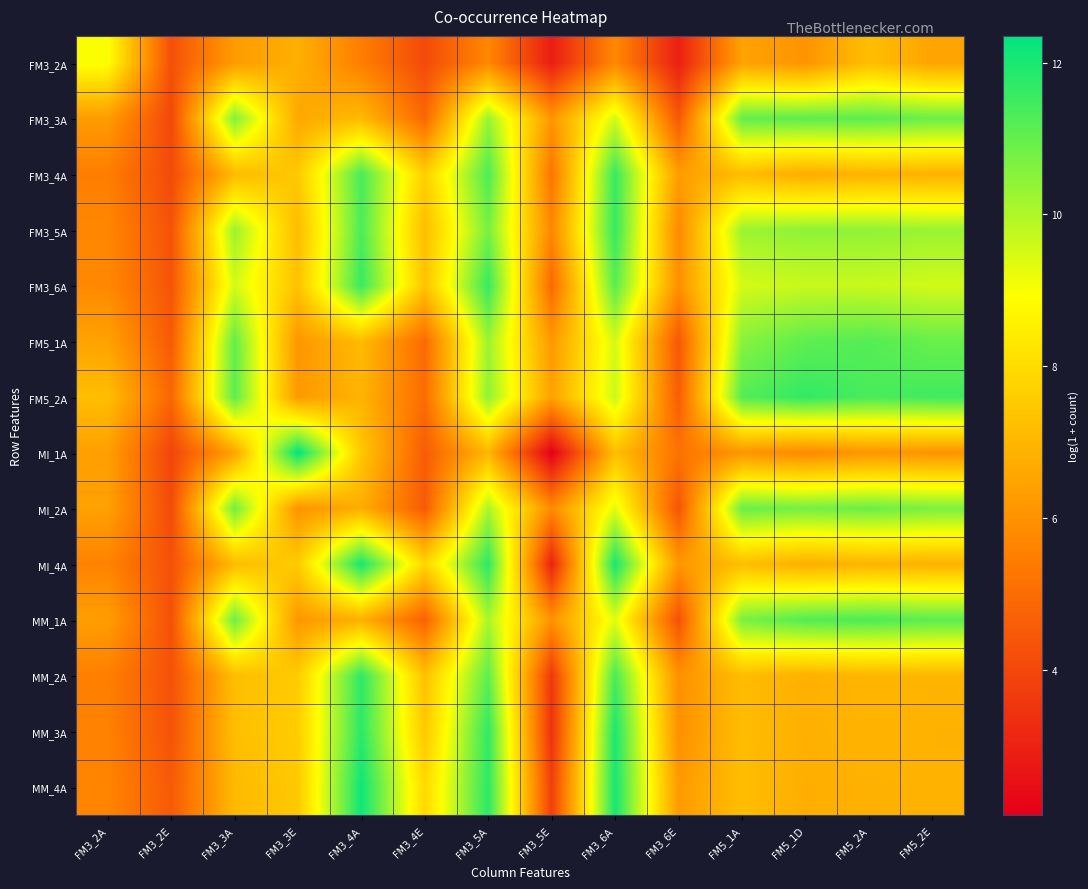

Reading left to right, list all the values displayed in this chart.

FM3_2A: FM3_2A=9.0	FM3_2E=4.2	FM3_3A=6.3	FM3_3E=6.8	FM3_4A=5.5	FM3_4E=4.1	FM3_5A=5.7	FM3_5E=2.9	FM3_6A=5.8	FM3_6E=2.9	FM5_1A=6.5	FM5_1D=6.1	FM5_2A=7.2	FM5_2E=6.5
FM3_3A: FM3_2A=6.3	FM3_2E=4.0	FM3_3A=10.6	FM3_3E=6.6	FM3_4A=7.1	FM3_4E=4.9	FM3_5A=10.3	FM3_5E=6.1	FM3_6A=9.5	FM3_6E=4.5	FM5_1A=11.0	FM5_1D=11.1	FM5_2A=11.1	FM5_2E=10.9
FM3_4A: FM3_2A=5.5	FM3_2E=4.1	FM3_3A=7.1	FM3_3E=7.5	FM3_4A=11.4	FM3_4E=7.6	FM3_5A=11.3	FM3_5E=5.2	FM3_6A=11.6	FM3_6E=6.3	FM5_1A=7.1	FM5_1D=6.7	FM5_2A=6.9	FM5_2E=6.9
FM3_5A: FM3_2A=5.7	FM3_2E=4.3	FM3_3A=10.3	FM3_3E=7.1	FM3_4A=11.3	FM3_4E=7.2	FM3_5A=10.7	FM3_5E=5.7	FM3_6A=11.6	FM3_6E=5.8	FM5_1A=10.3	FM5_1D=10.4	FM5_2A=10.4	FM5_2E=10.3
FM3_6A: FM3_2A=5.8	FM3_2E=4.4	FM3_3A=9.5	FM3_3E=7.3	FM3_4A=11.6	FM3_4E=7.4	FM3_5A=11.6	FM3_5E=4.9	FM3_6A=11.1	FM3_6E=6.0	FM5_1A=9.5	FM5_1D=9.7	FM5_2A=9.7	FM5_2E=9.5
FM5_1A: FM3_2A=6.5	FM3_2E=4.5	FM3_3A=11.0	FM3_3E=6.1	FM3_4A=7.1	FM3_4E=5.0	FM3_5A=10.3	FM3_5E=6.2	FM3_6A=9.5	FM3_6E=4.4	FM5_1A=10.5	FM5_1D=11.1	FM5_2A=11.2	FM5_2E=10.9
FM5_2A: FM3_2A=7.2	FM3_2E=4.8	FM3_3A=11.1	FM3_3E=6.2	FM3_4A=6.9	FM3_4E=5.0	FM3_5A=10.4	FM3_5E=6.4	FM3_6A=9.7	FM3_6E=4.6	FM5_1A=11.2	FM5_1D=11.7	FM5_2A=11.4	FM5_2E=11.5
MI_1A: FM3_2A=6.4	FM3_2E=3.9	FM3_3A=6.5	FM3_3E=12.4	FM3_4A=7.5	FM3_4E=4.6	FM3_5A=7.0	FM3_5E=2.1	FM3_6A=7.2	FM3_6E=5.2	FM5_1A=6.1	FM5_1D=5.8	FM5_2A=6.1	FM5_2E=6.0
MI_2A: FM3_2A=6.4	FM3_2E=4.1	FM3_3A=10.8	FM3_3E=6.0	FM3_4A=6.8	FM3_4E=4.5	FM3_5A=10.0	FM3_5E=5.8	FM3_6A=9.3	FM3_6E=4.4	FM5_1A=10.9	FM5_1D=10.8	FM5_2A=10.9	FM5_2E=10.7
MI_4A: FM3_2A=5.6	FM3_2E=4.3	FM3_3A=7.1	FM3_3E=7.6	FM3_4A=12.0	FM3_4E=7.8	FM3_5A=11.7	FM3_5E=3.0	FM3_6A=12.0	FM3_6E=6.2	FM5_1A=7.2	FM5_1D=6.8	FM5_2A=6.9	FM5_2E=6.9
MM_1A: FM3_2A=6.3	FM3_2E=4.2	FM3_3A=10.9	FM3_3E=6.1	FM3_4A=6.8	FM3_4E=4.7	FM3_5A=10.1	FM3_5E=6.0	FM3_6A=9.3	FM3_6E=4.3	FM5_1A=10.7	FM5_1D=11.2	FM5_2A=11.3	FM5_2E=11.1
MM_2A: FM3_2A=5.5	FM3_2E=4.3	FM3_3A=7.2	FM3_3E=7.6	FM3_4A=11.7	FM3_4E=7.3	FM3_5A=11.1	FM3_5E=3.6	FM3_6A=11.4	FM3_6E=6.0	FM5_1A=7.2	FM5_1D=6.8	FM5_2A=7.0	FM5_2E=7.0
MM_3A: FM3_2A=5.6	FM3_2E=4.3	FM3_3A=7.2	FM3_3E=7.6	FM3_4A=11.8	FM3_4E=7.5	FM3_5A=11.7	FM3_5E=3.4	FM3_6A=12.0	FM3_6E=6.0	FM5_1A=7.2	FM5_1D=6.8	FM5_2A=6.9	FM5_2E=6.8
MM_4A: FM3_2A=5.7	FM3_2E=4.5	FM3_3A=7.1	FM3_3E=7.5	FM3_4A=12.1	FM3_4E=7.9	FM3_5A=11.8	FM3_5E=3.8	FM3_6A=12.0	FM3_6E=6.2	FM5_1A=7.2	FM5_1D=6.8	FM5_2A=6.8	FM5_2E=6.9